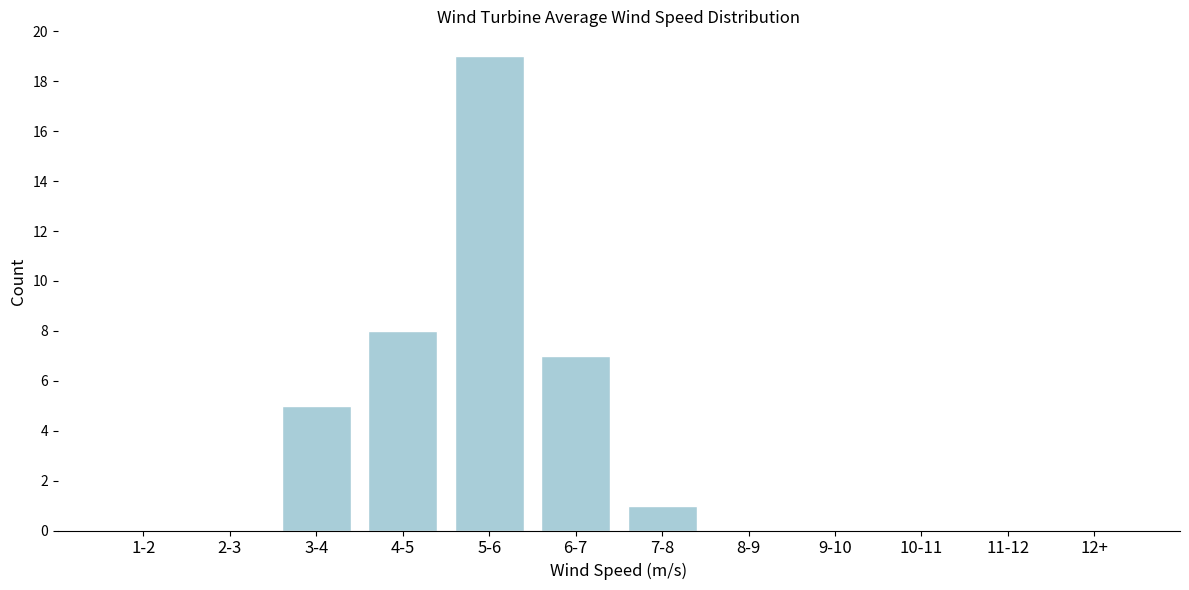

Reading left to right, what are all the values shown in this chart?

1-2=0	2-3=0	3-4=5	4-5=8	5-6=19	6-7=7	7-8=1	8-9=0	9-10=0	10-11=0	11-12=0	12+=0